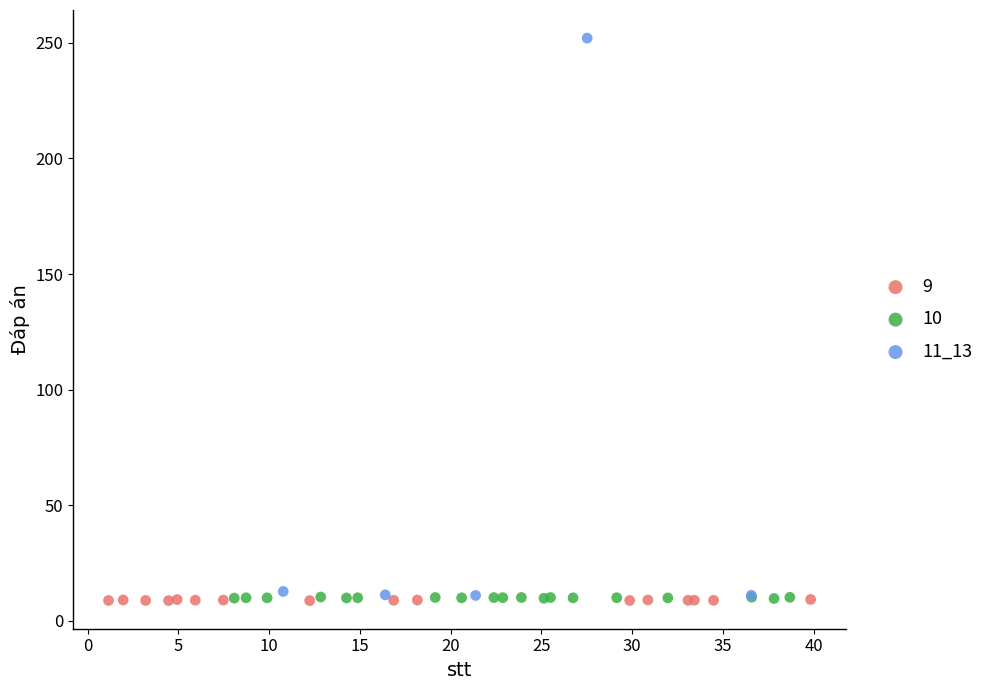

Which series has the widest spread of Y values?

11_13